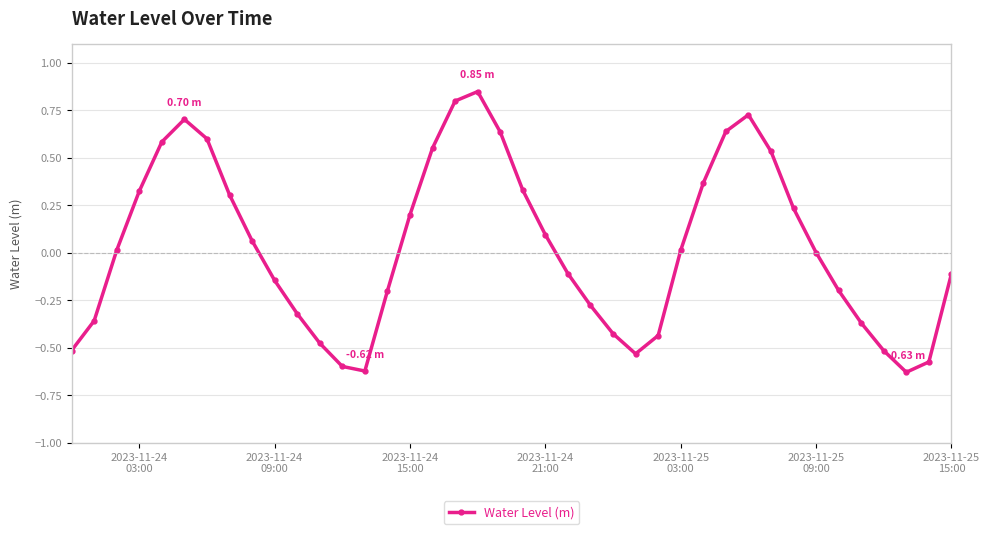

Does the chart have visible grid lines?

Yes